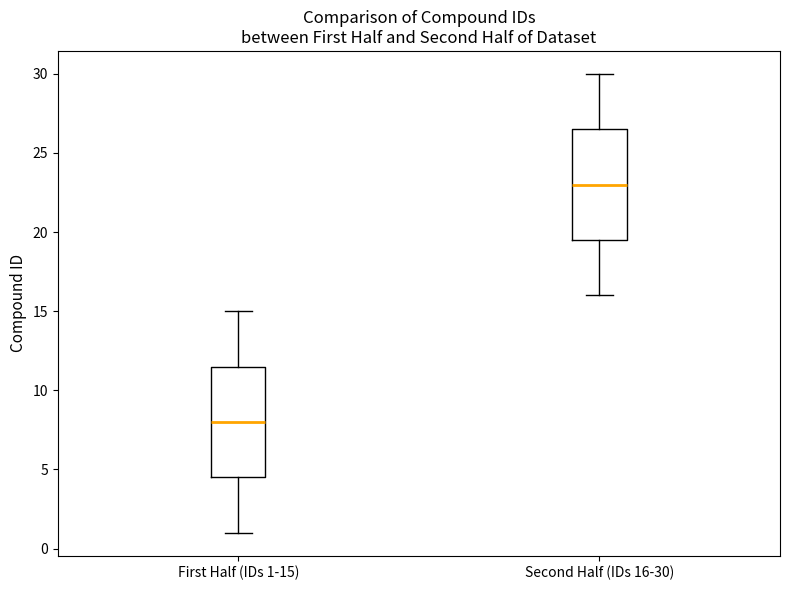

Where is the lower edge of the box for Second Half (IDs 16-30) on the y-axis? The values are not printed on the chart, so give them approximately, as read against the axis.

19.5